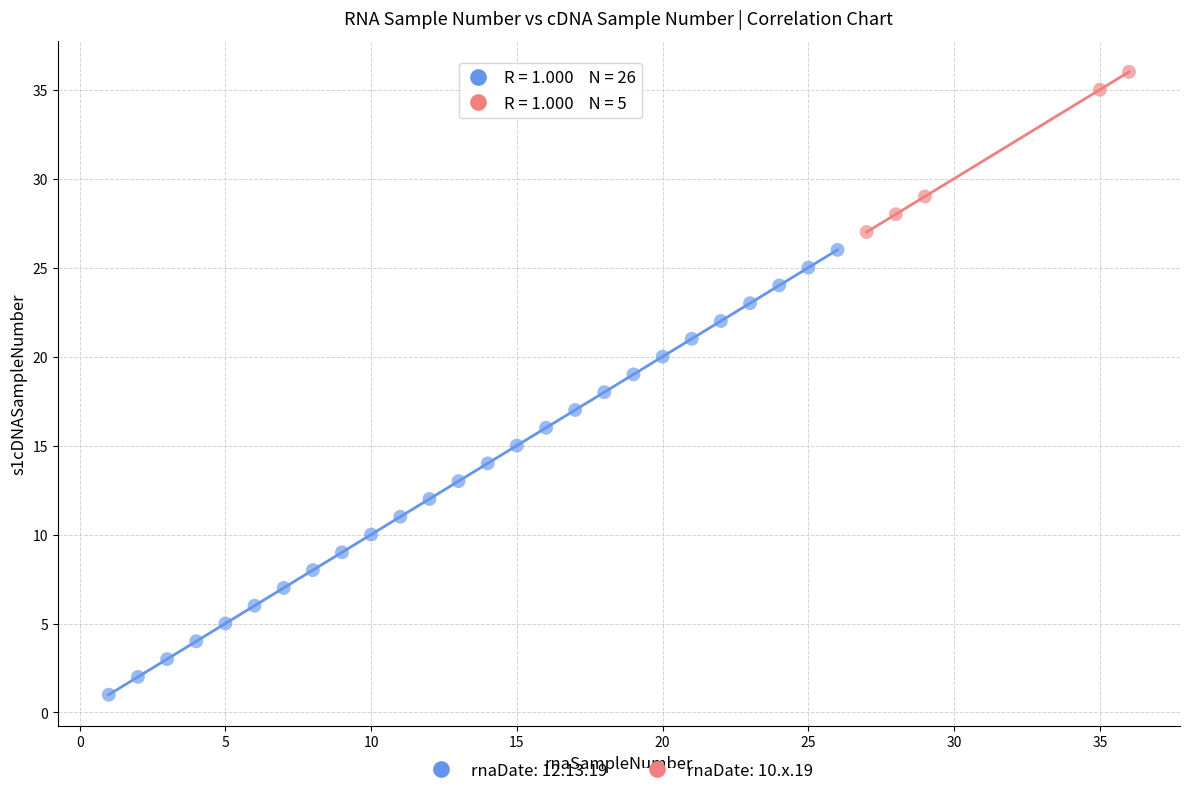

Which series contains the highest Y value?

rnaDate: 10.x.19